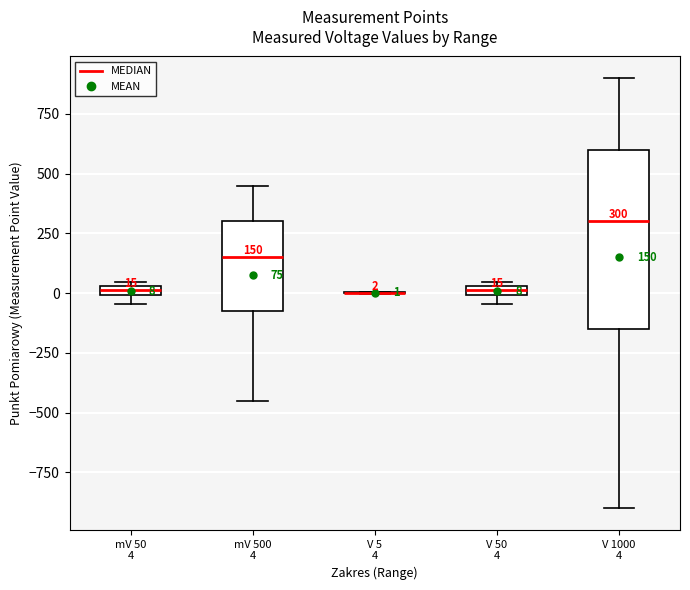

Comparing the boxes themselves (not the whiskers), which one is the tallest?

V 1000 4